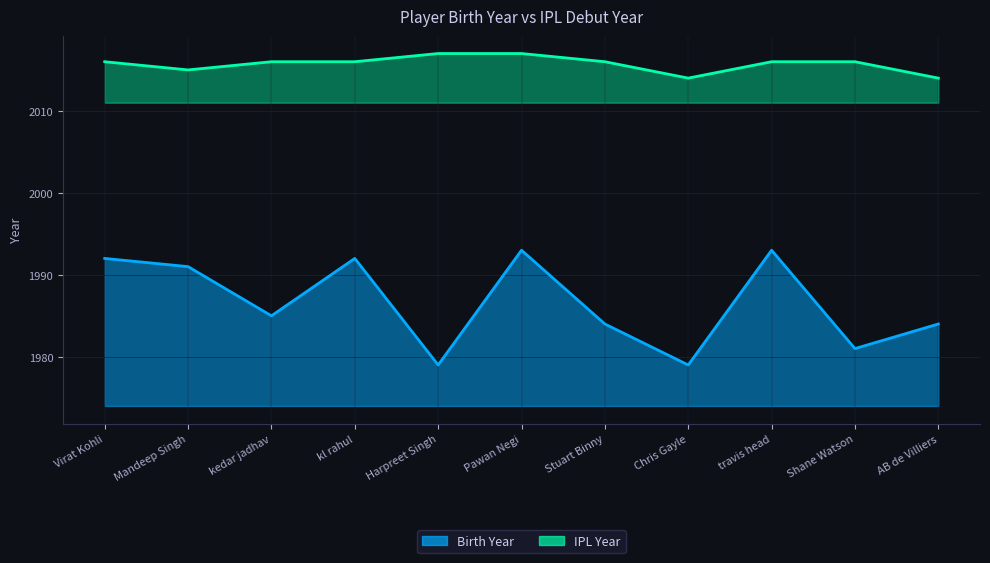

In Birth Year, how many points are higher than both neighbors (excluding endpoints)?

3